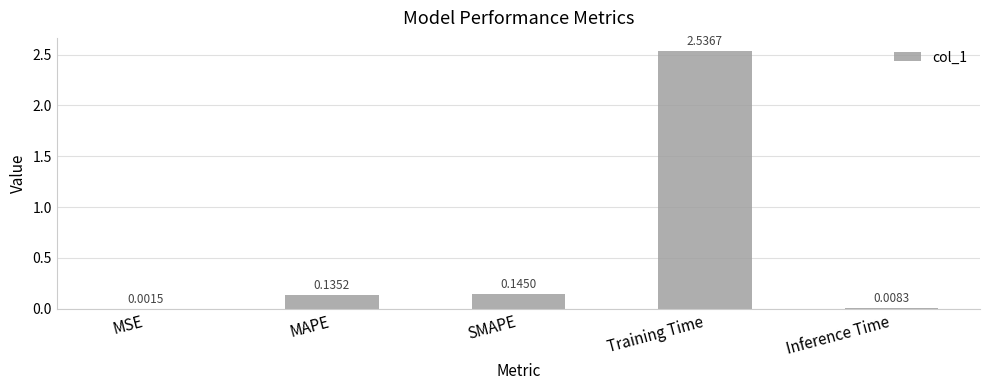

What is the sum of the values at SMAPE and Training Time?

2.7